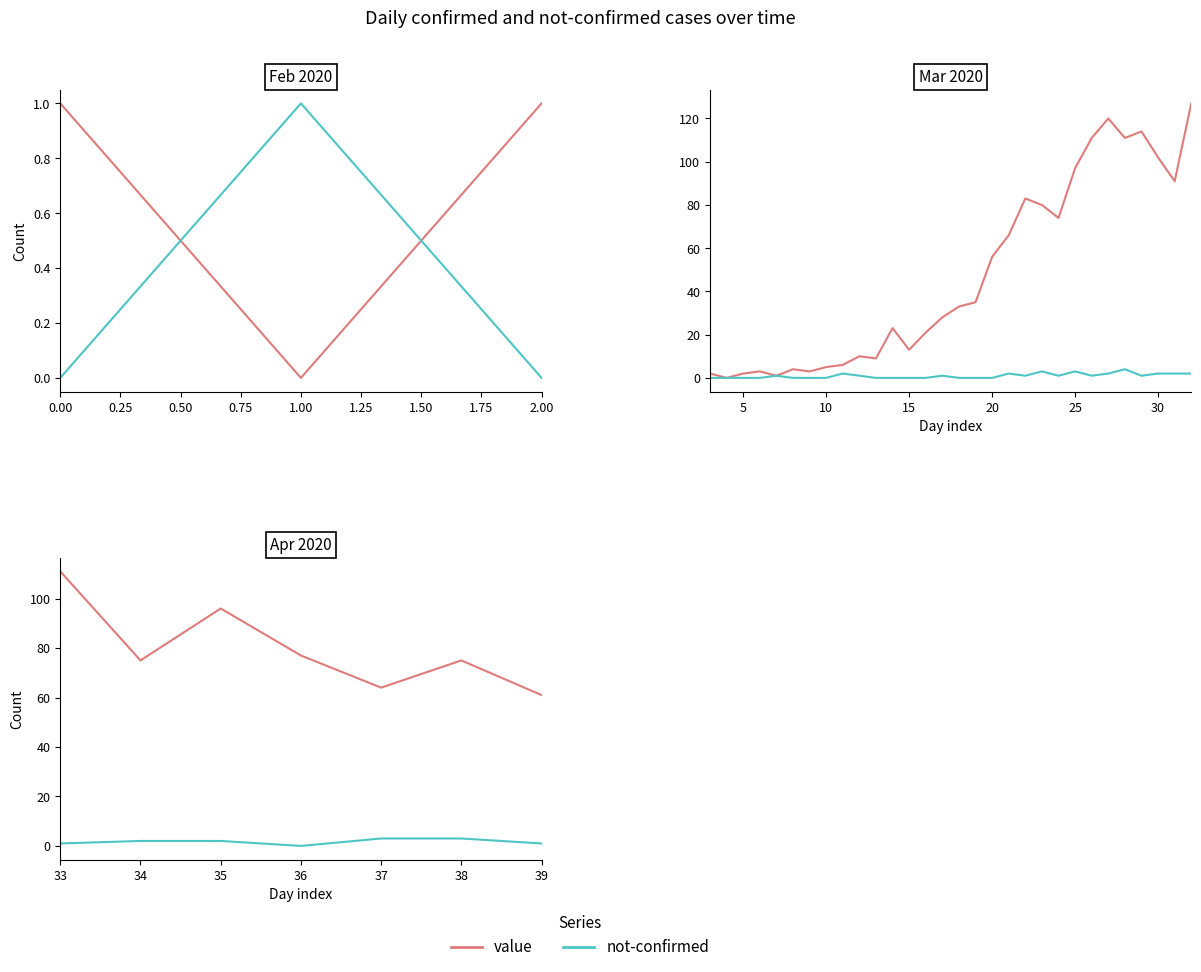

Which series has the largest range (max minus min)?

value